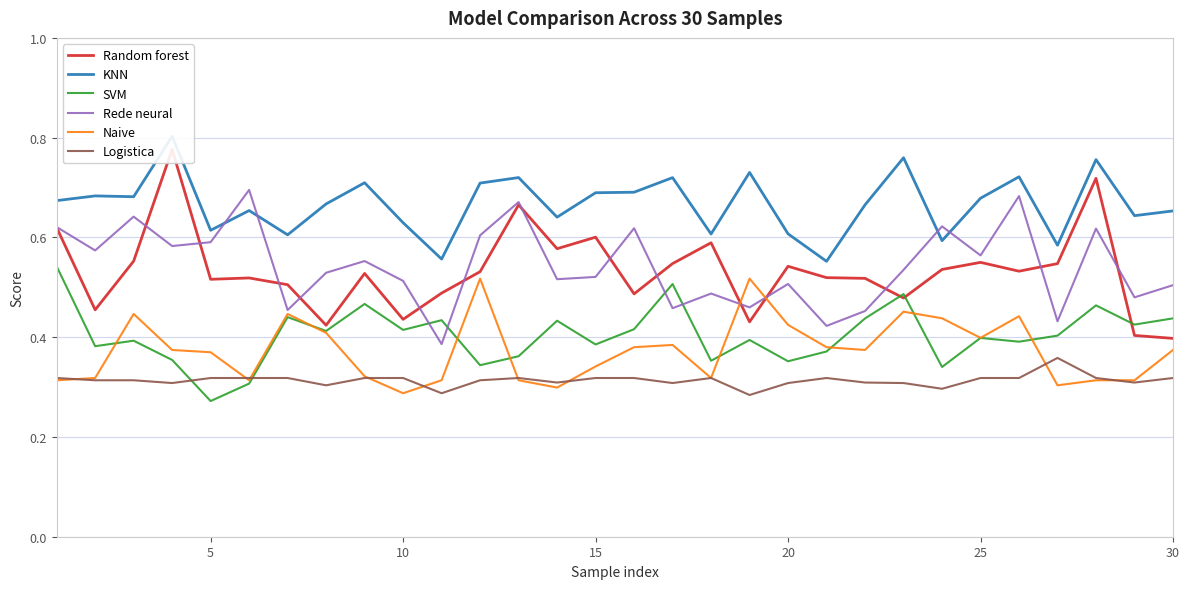

How many intersections are there between SVM and Logistica?

2